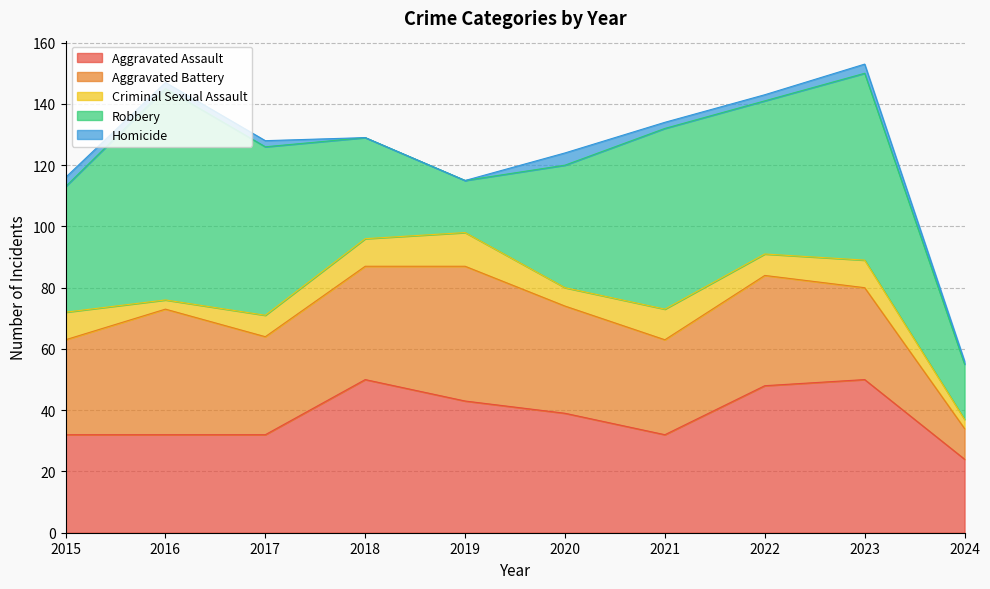

True or false: Criminal Sexual Assault and Aggravated Assault intersect in this chart.

False